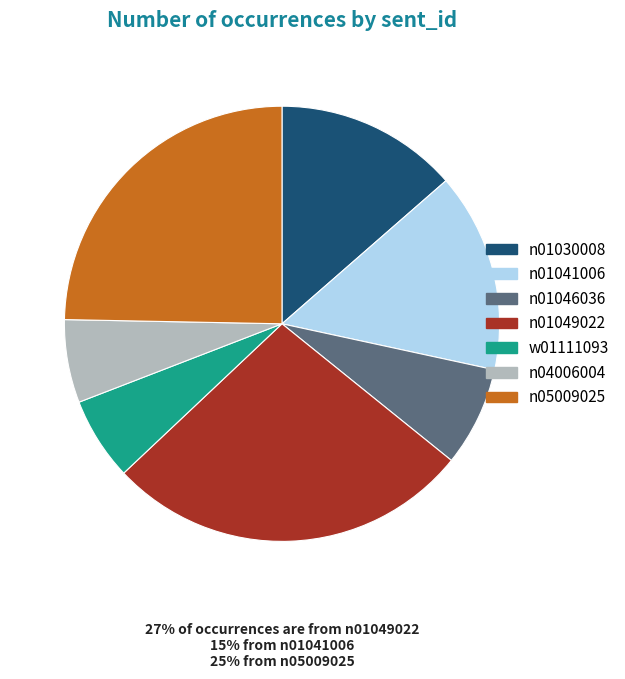

Which slice is the largest?

n01049022